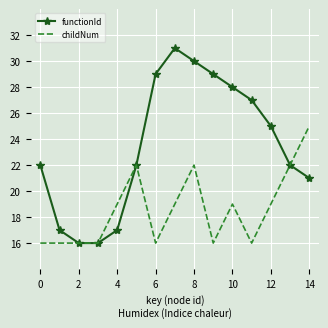

What is the highest value of the functionId series?

31